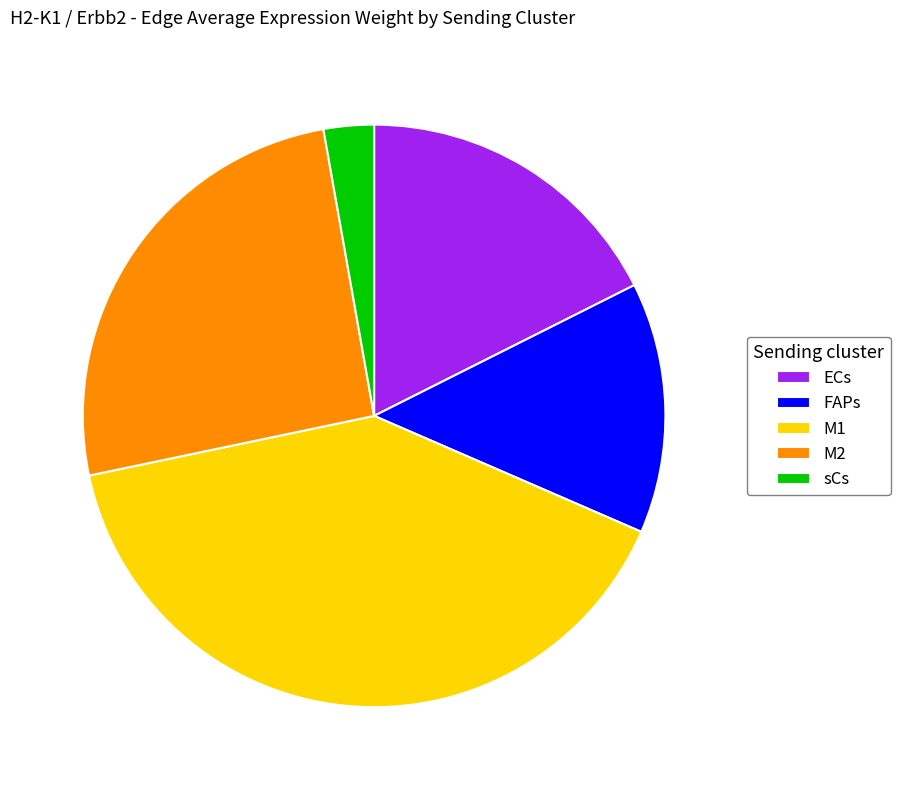

Is ECs the majority of the pie?

No